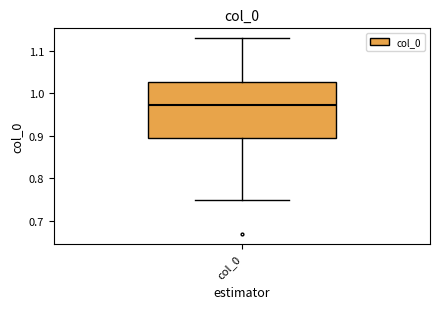

Read this box plot against the y-axis: the position of the median line, the range covered by the box, and the ends of both whiskers. The values are not printed on the chart, so give them approximately, as read against the axis.

median 0.97, box 0.89 to 1.03, whiskers 0.75 to 1.13